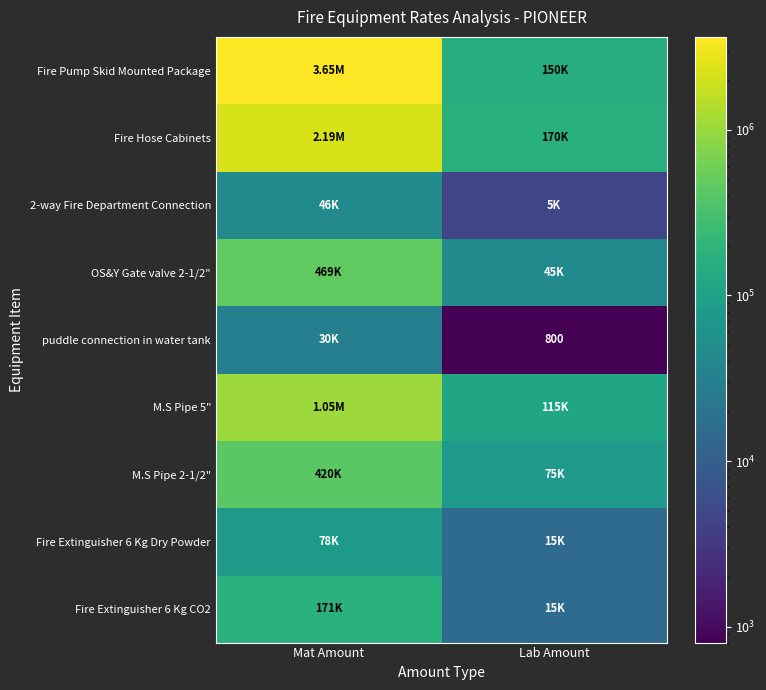

How many values in the Fire Hose Cabinets series are below 2185000?

1